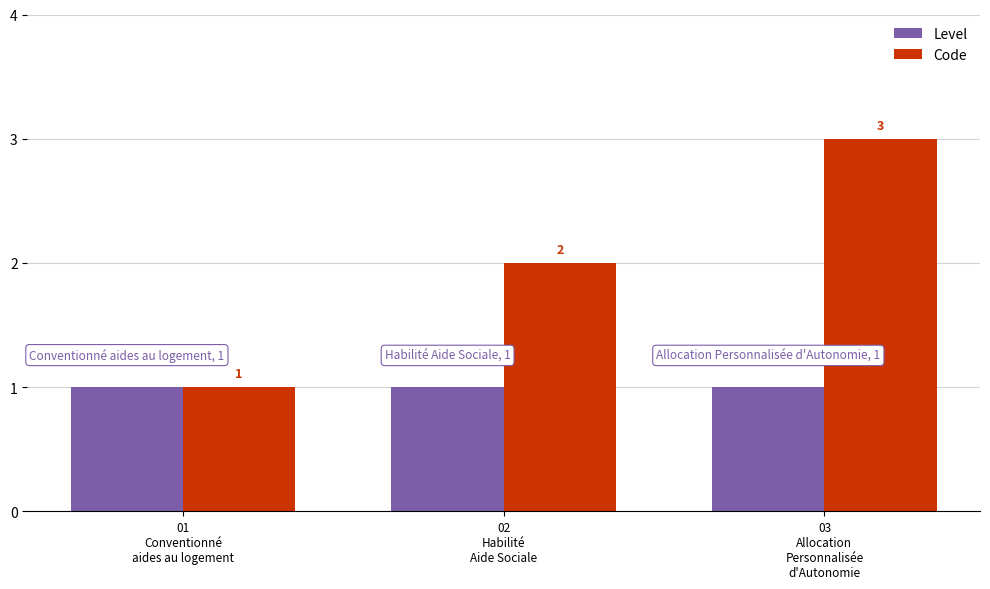

Where is Code nearest to the value 2?

02
Habilité
Aide Sociale